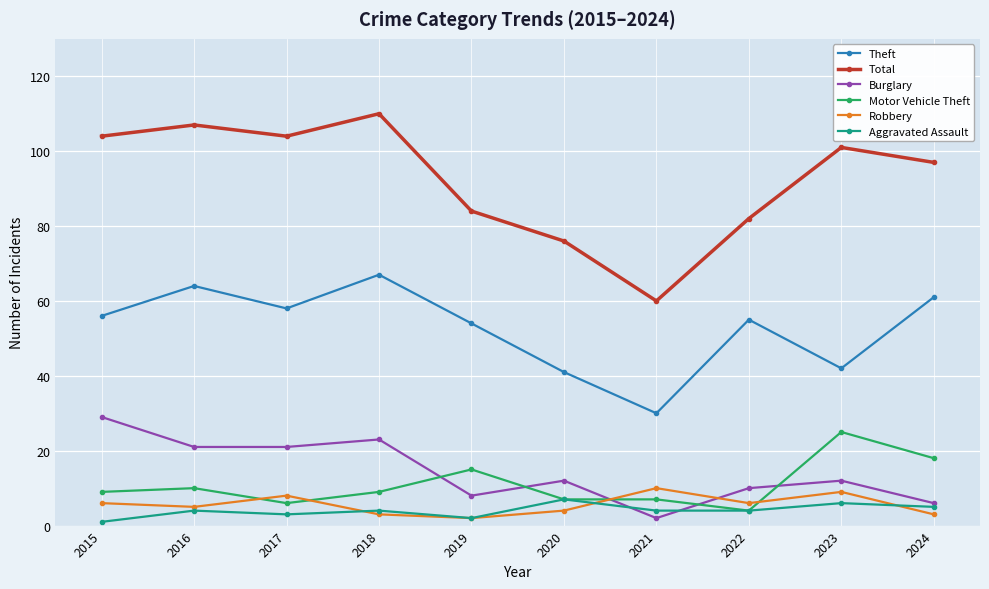

How many series are shown in this chart?

6